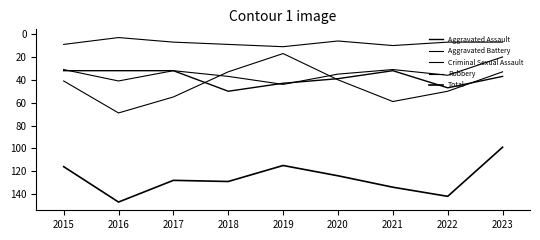

Where does the Criminal Sexual Assault series first go above 7?

2015